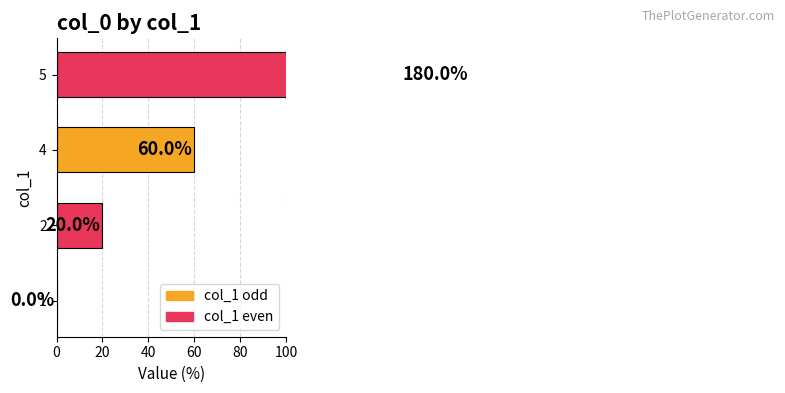

What is the change in value from 4 to 5?

+120